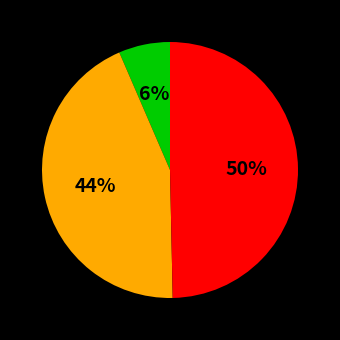

To the nearest percent, what is the average slice percentage?

33%